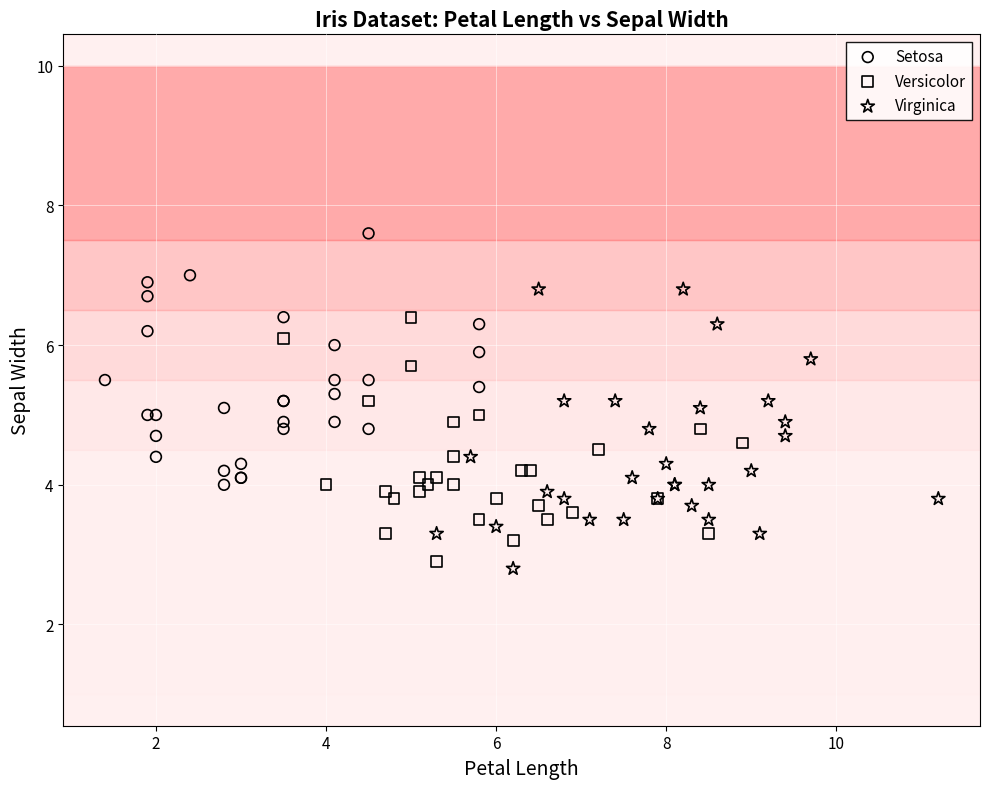

What are all the series names shown in the legend?

Setosa, Versicolor, Virginica